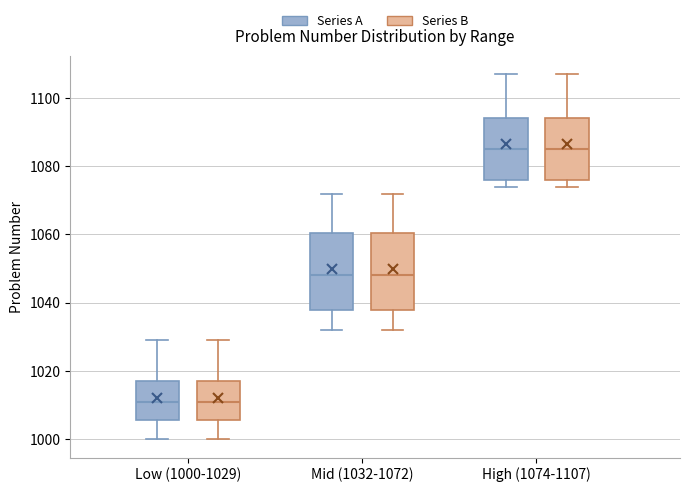

Reading left to right, transcribe this box plot: for each box, give where its median line is, the range the box spans, and where its two whiskers end, as read against the y-axis. The values are not printed on the chart, so give them approximately, as read against the axis.

Low (1000-1029) (Series A): median 1012, box 1006 to 1018, whiskers 1000 to 1030
Low (1000-1029) (Series B): median 1012, box 1006 to 1018, whiskers 1000 to 1030
Mid (1032-1072) (Series A): median 1048, box 1038 to 1060, whiskers 1032 to 1072
Mid (1032-1072) (Series B): median 1048, box 1038 to 1060, whiskers 1032 to 1072
High (1074-1107) (Series A): median 1086, box 1076 to 1094, whiskers 1074 to 1108
High (1074-1107) (Series B): median 1086, box 1076 to 1094, whiskers 1074 to 1108